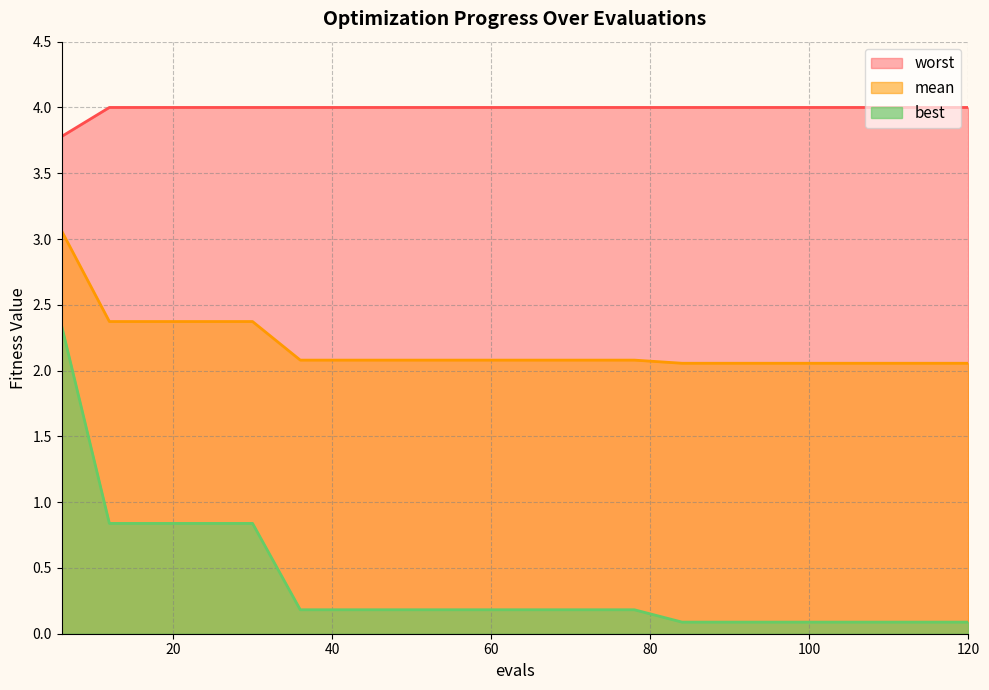

What is the highest value of the worst series?

4.0